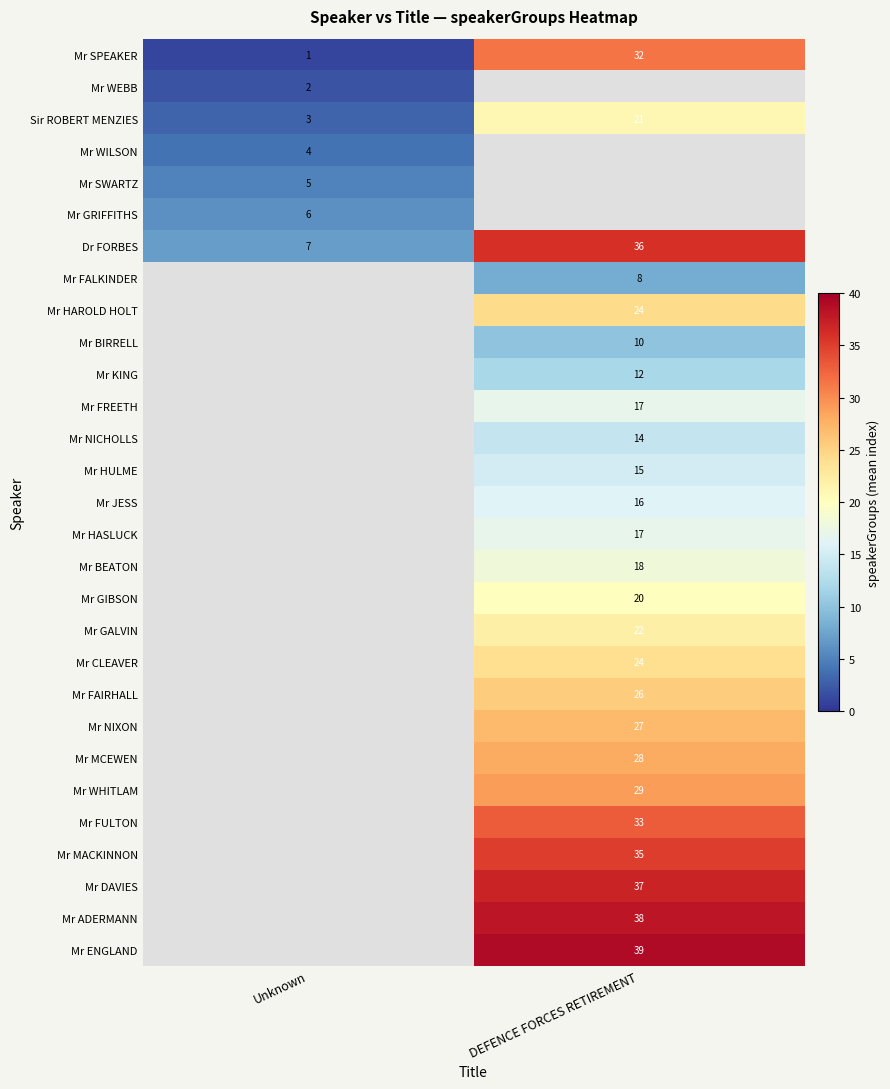

True or false: Mr FREETH has a value of 17 at DEFENCE FORCES RETIREMENT.

True